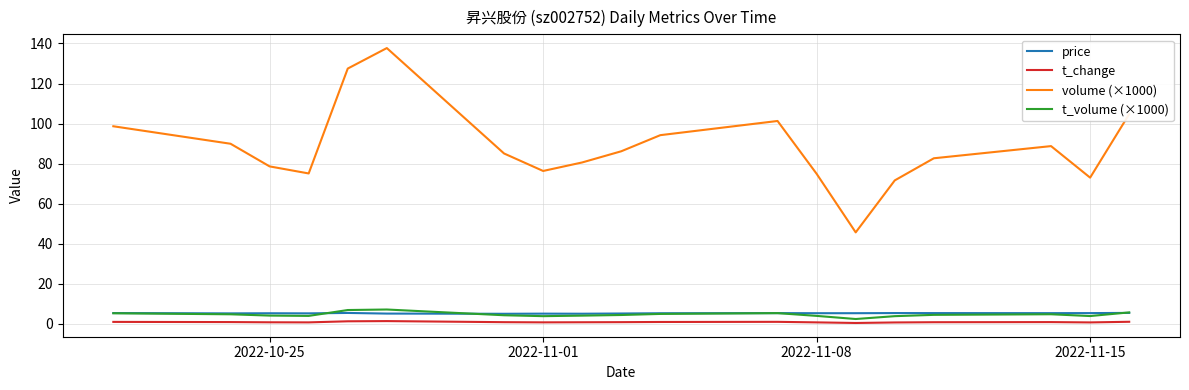

Is this an area chart (filled region under the line)?

No